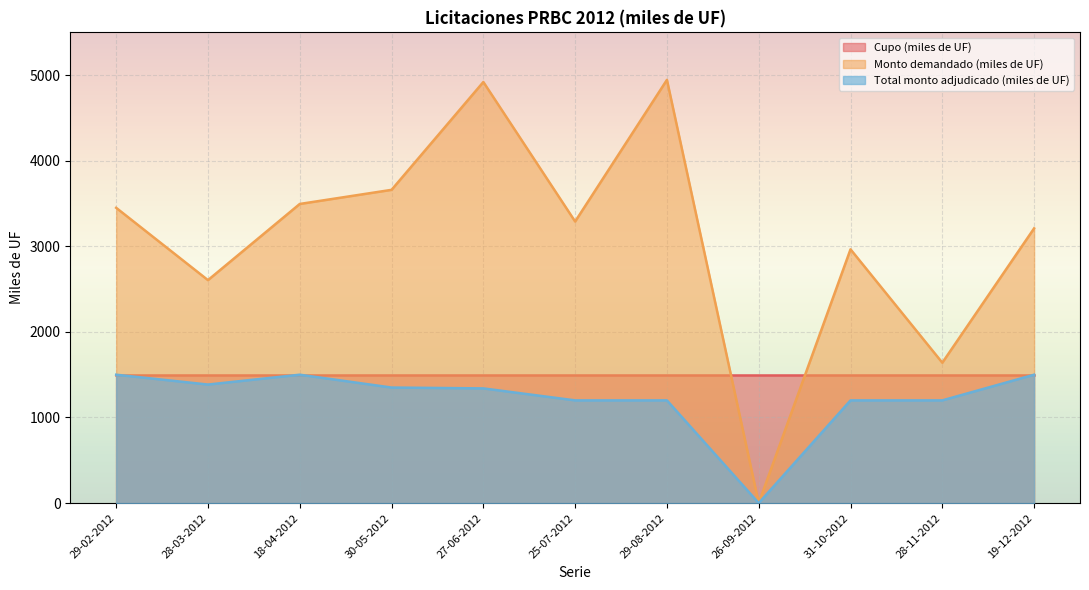

True or false: Total monto adjudicado (miles de UF) and Monto demandado (miles de UF) cross at least once.

False